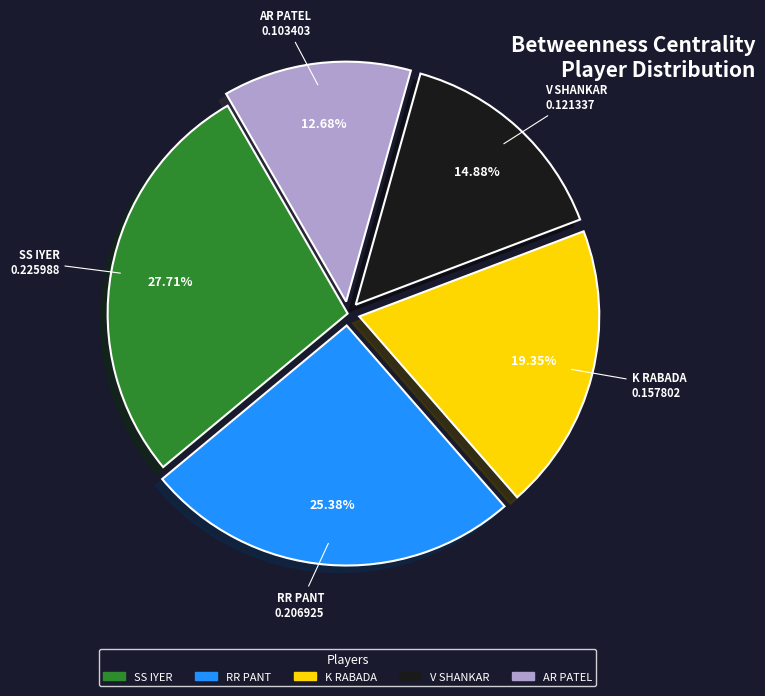

To the nearest percent, what portion does SS IYER represent?

28%